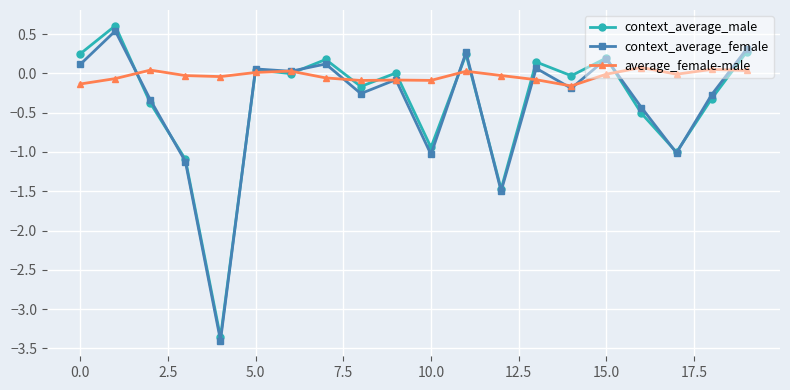

True or false: context_average_female has more than 1 points higher than both neighbors.

True